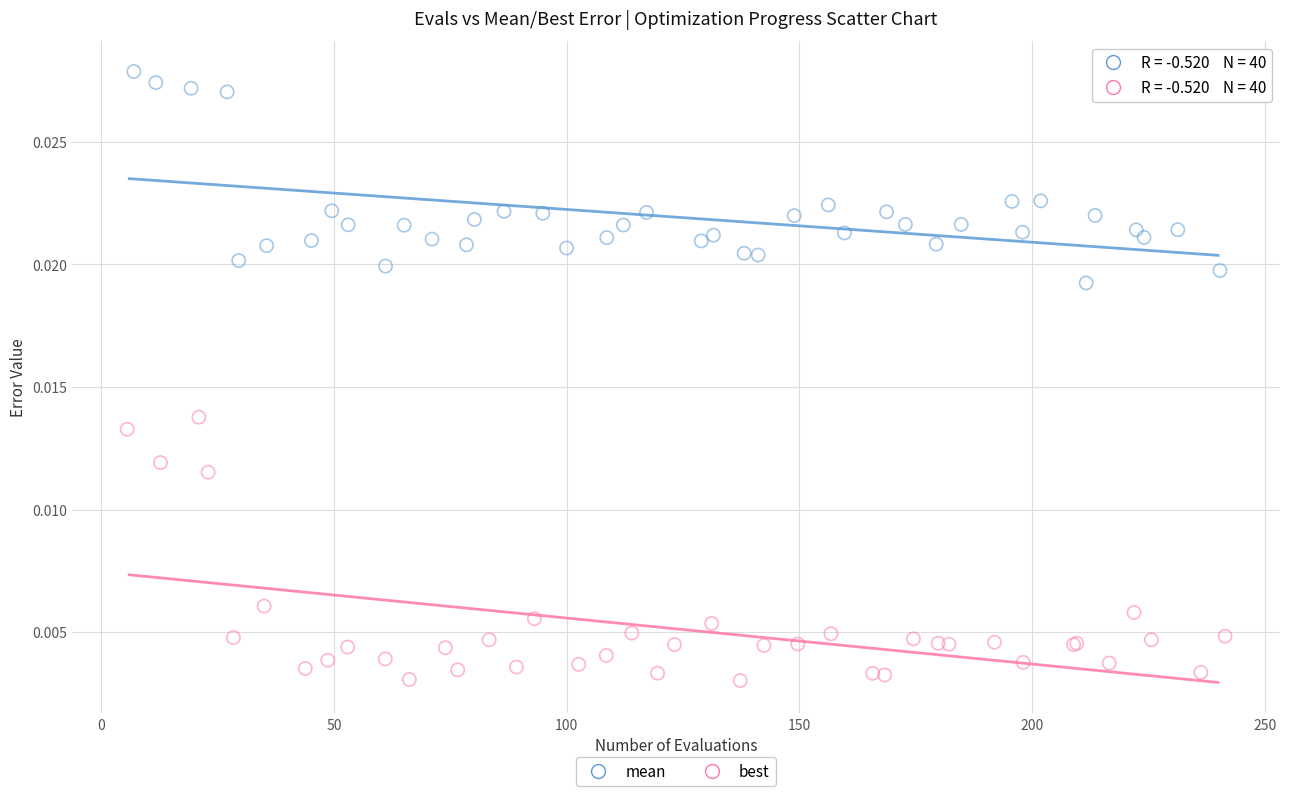

Which series has the widest spread of Y values?

best